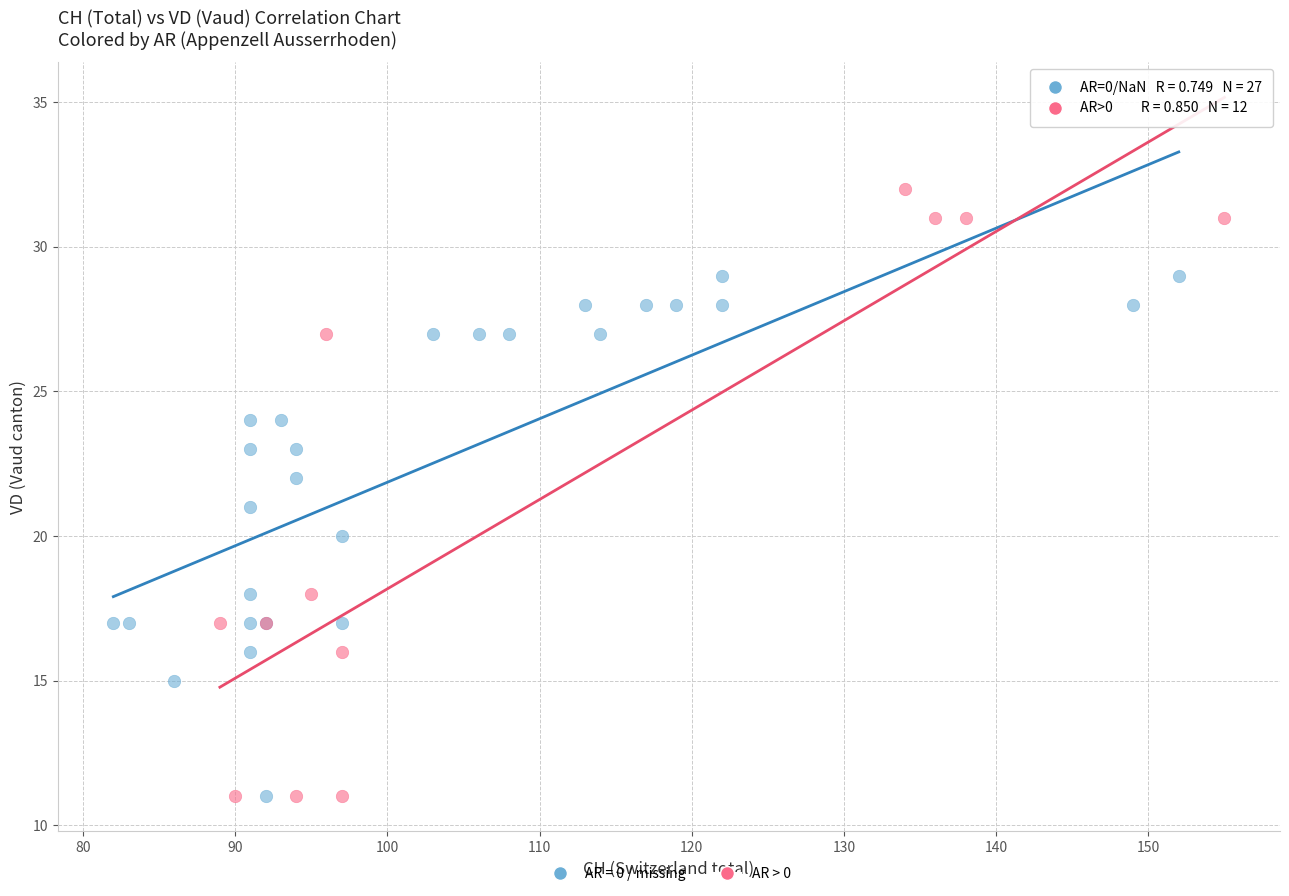

Which series reaches the maximum Y coordinate?

AR > 0